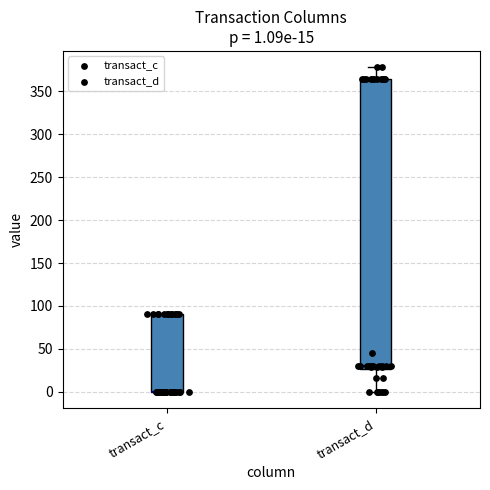

Which box is the tallest, from its lower edge to its upper edge?

transact_d